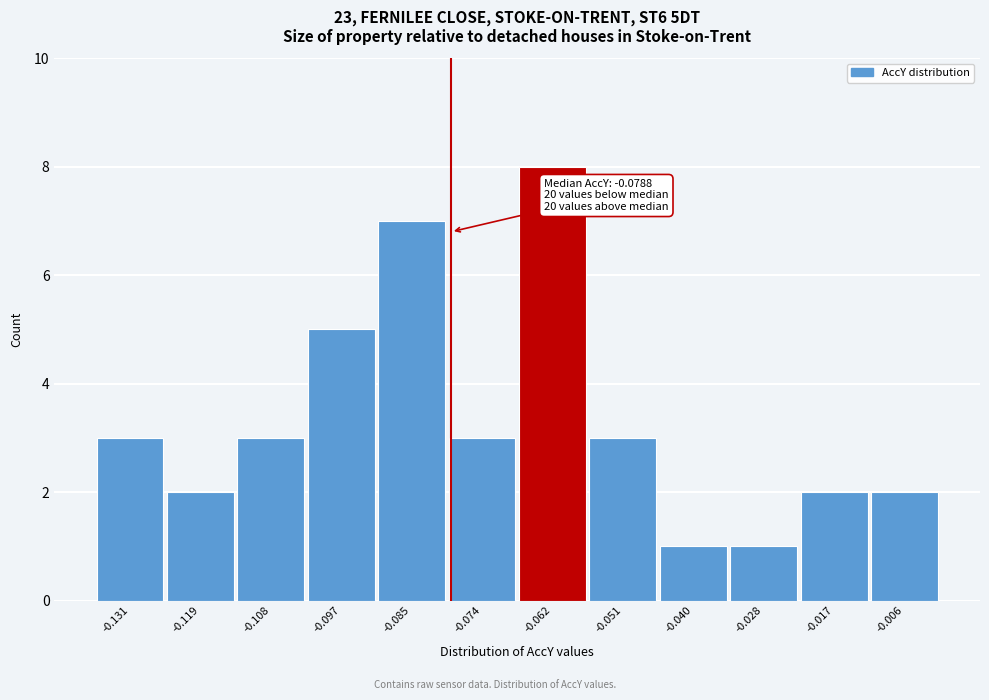

Which range on the x-axis has the tallest bar?

-0.068 to -0.056